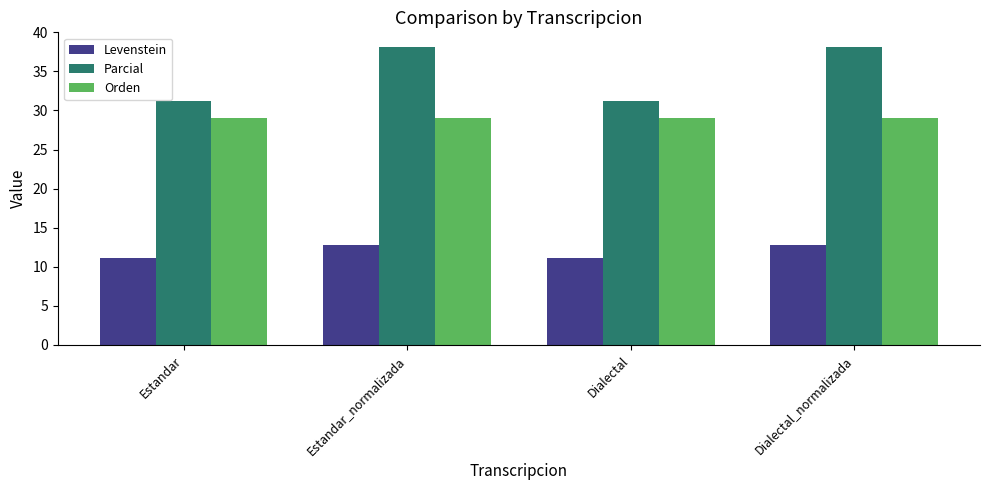

At how many categories does at least one series exceed 33?

2